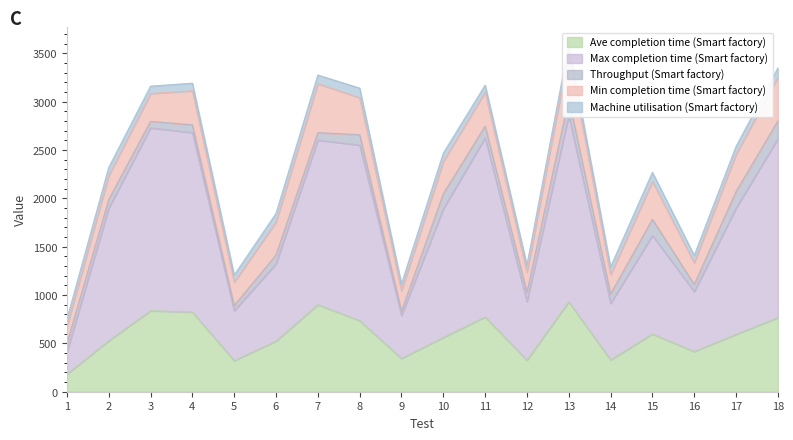

What is the sum of the Ave completion time (Smart factory) values at 9 and 15?

941